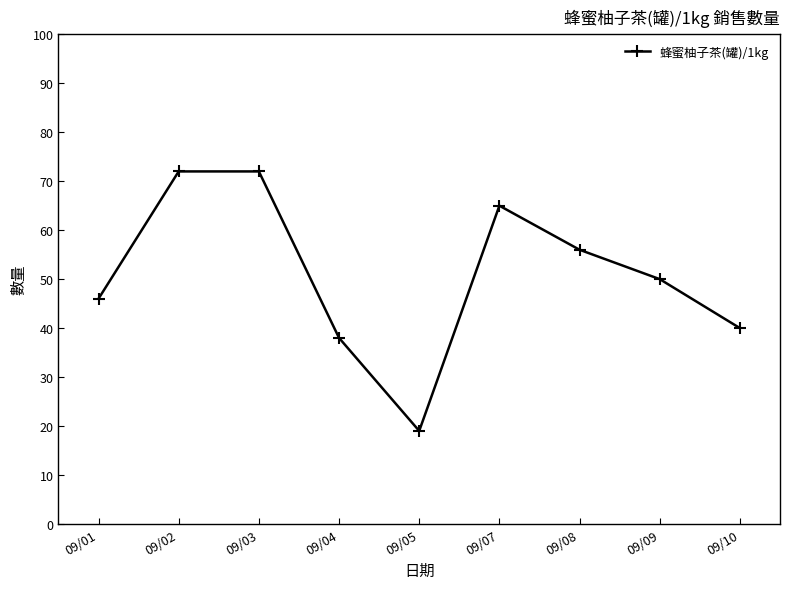

What is the change in value from 09/04 to 09/05?

-19